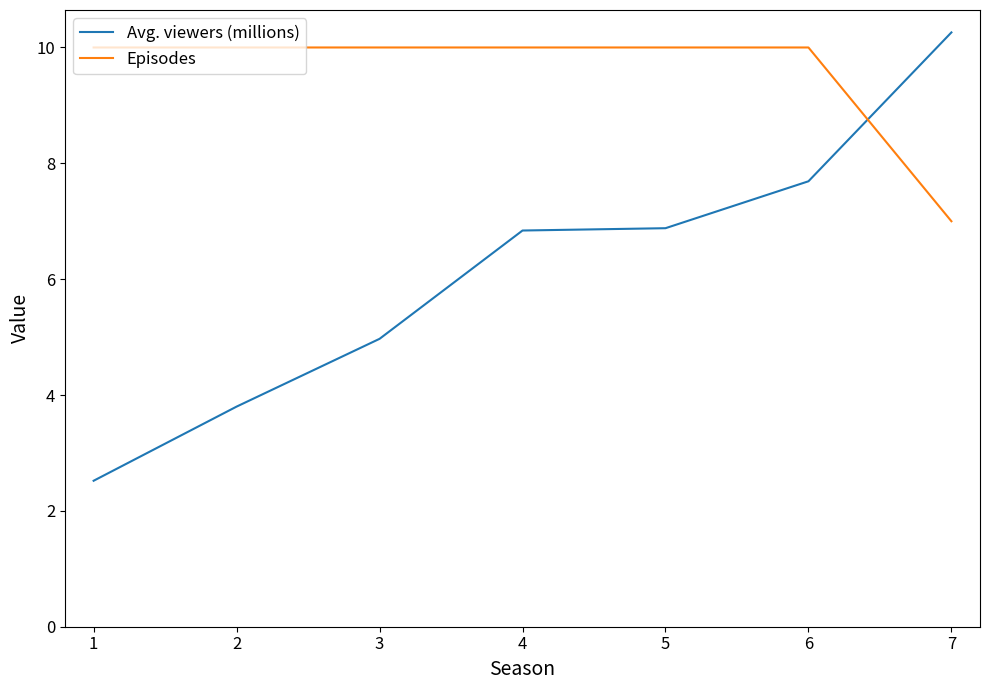

How many distinct data groups are displayed?

2